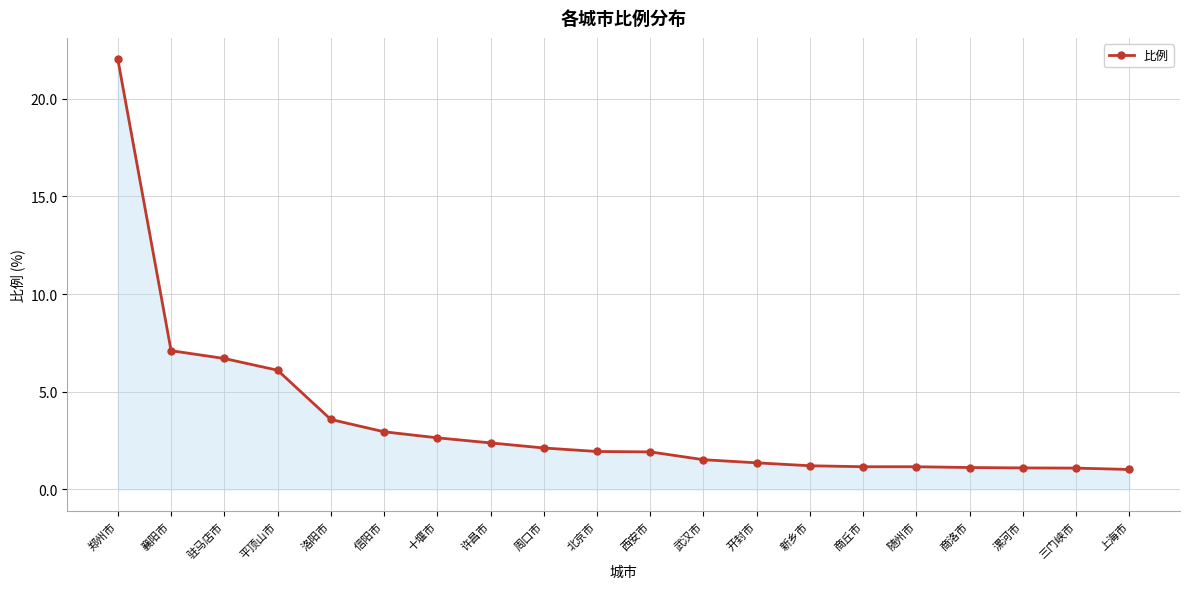

Read the value at 随州市.

1.2